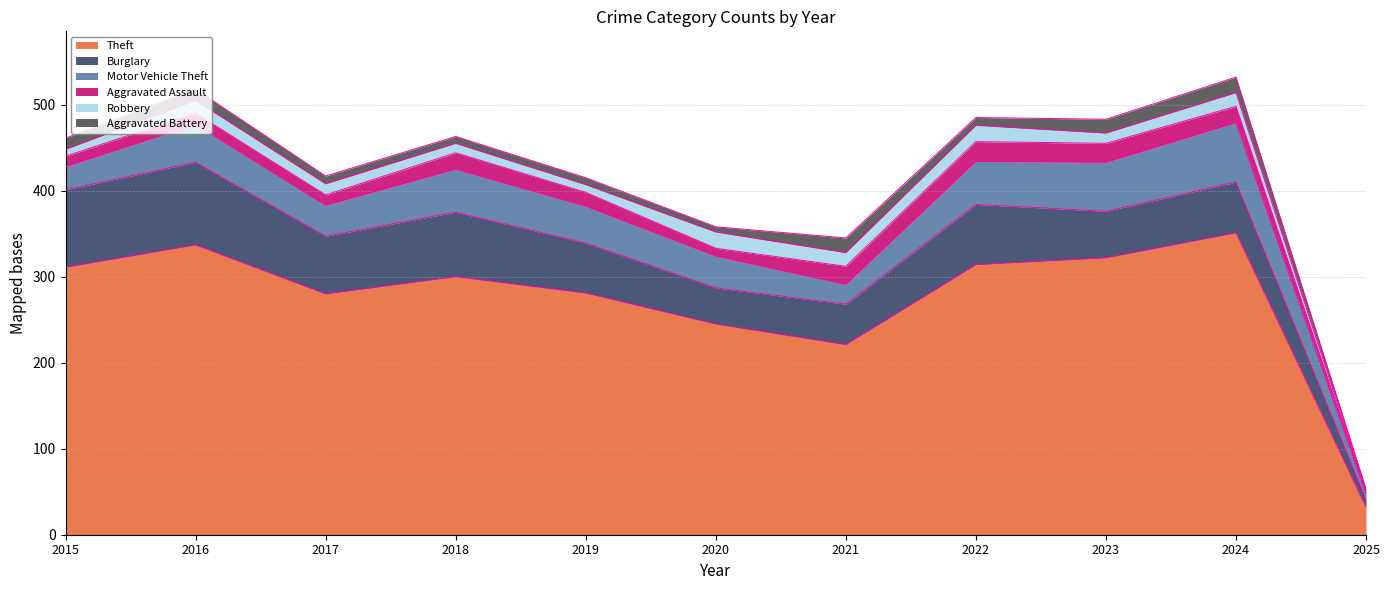

At which label does Aggravated Assault first exceed 16?

2018